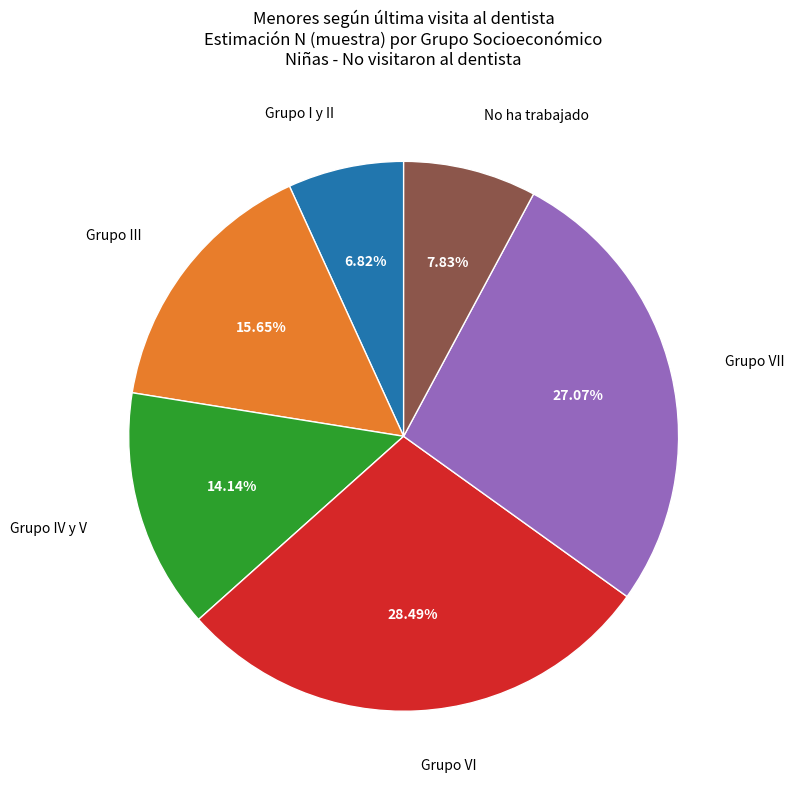

Rank the categories by value from highest to lowest.

Grupo VI, Grupo VII, Grupo III, Grupo IV y V, No ha trabajado, Grupo I y II